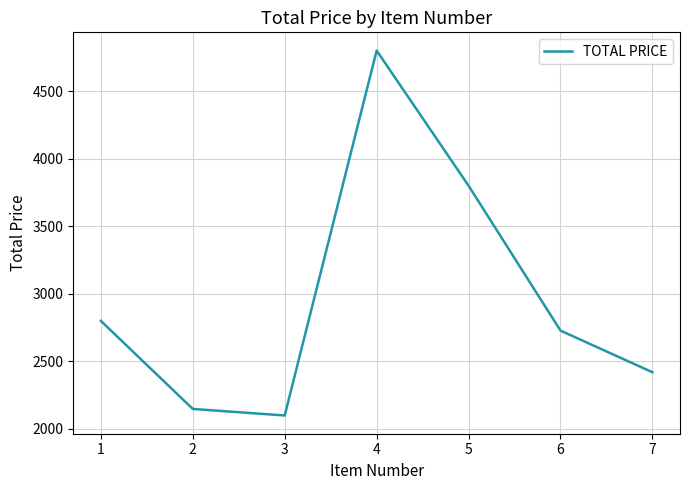

At which category does the data reach its first local peak?

4